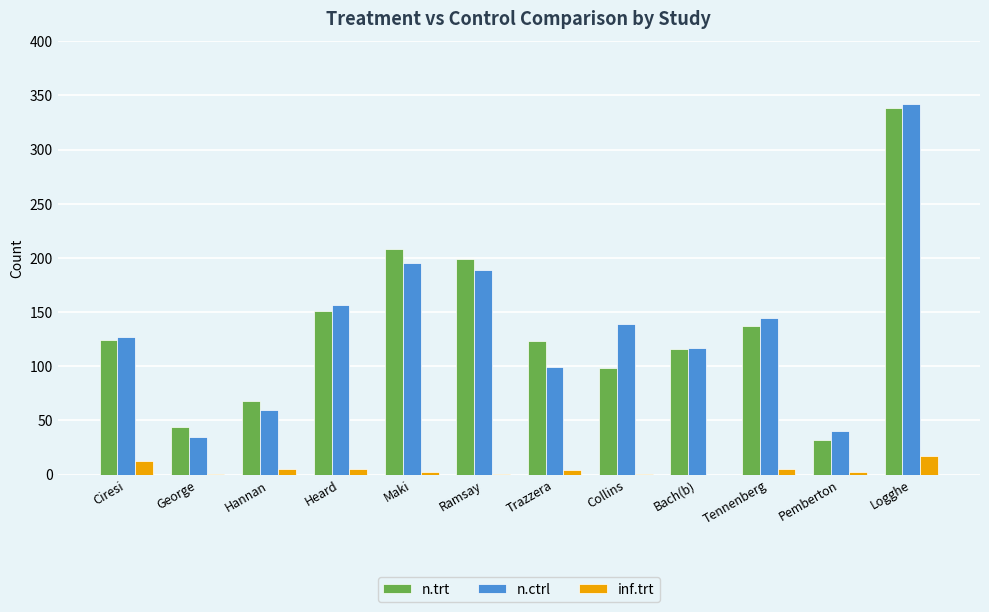

What is the maximum value for inf.trt?

17